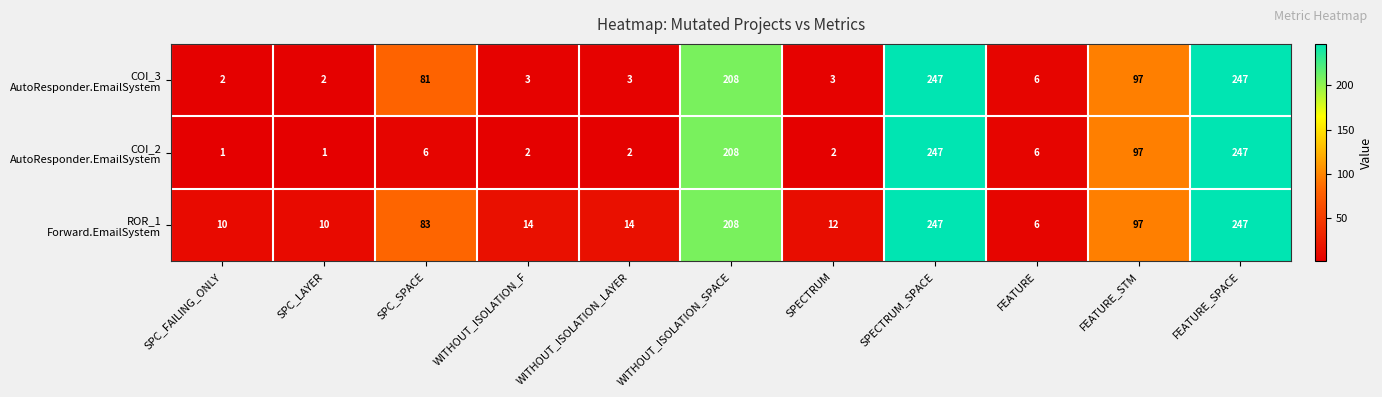

At how many categories does at least one series exceed 193?

3